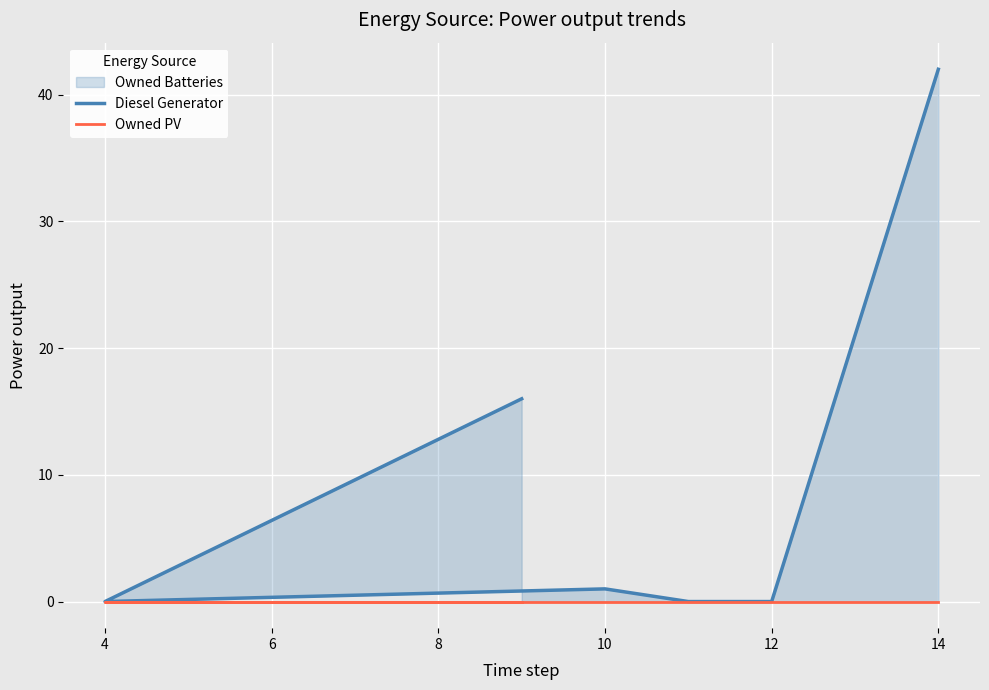

True or false: Diesel Generator has a value of 27.3 at 12.

False